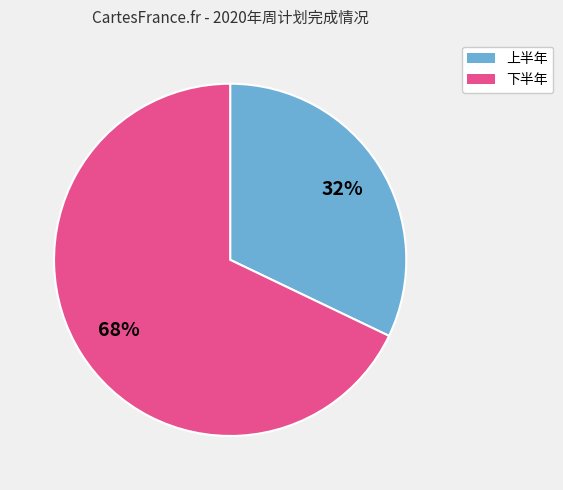

Is there a majority slice in this chart?

Yes